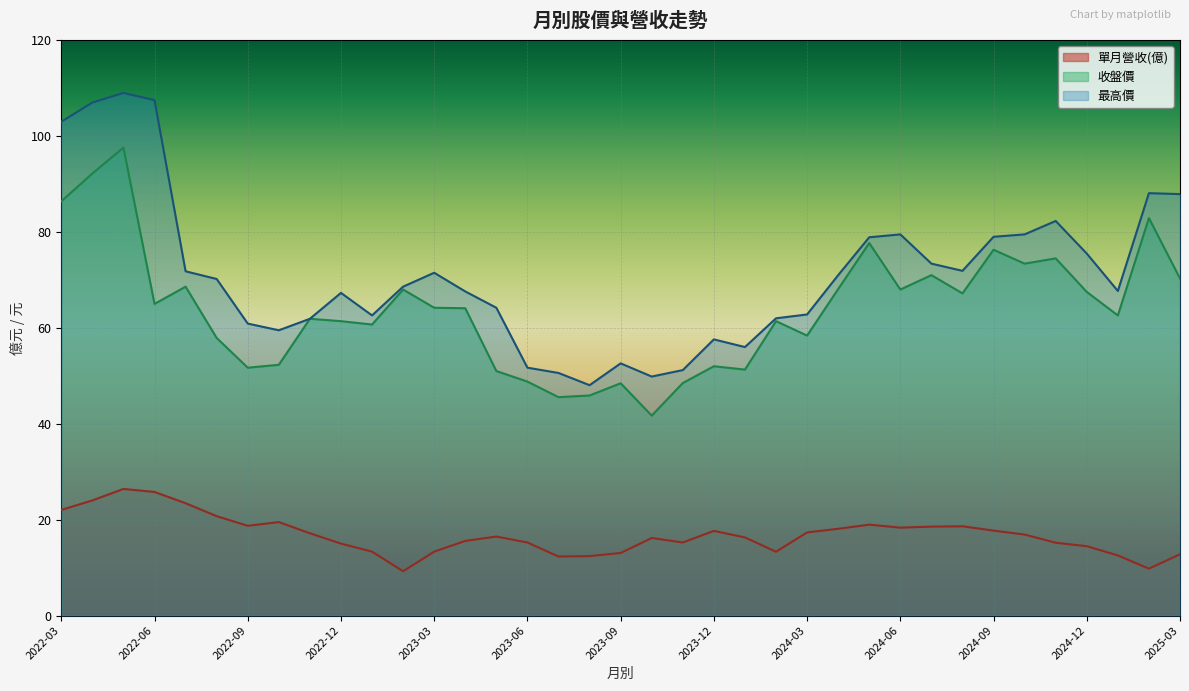

At which category does 最高價 reach its first local valley?

2022-10